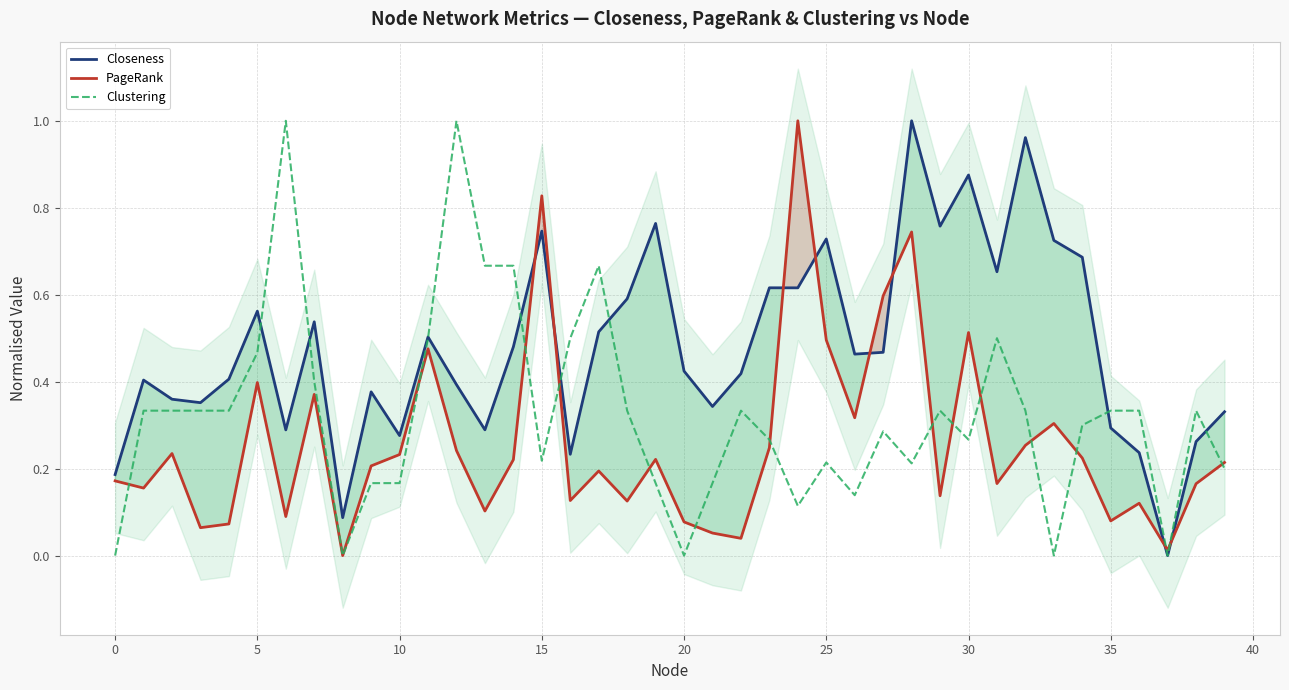

What is the sum of all Clustering values?

12.9